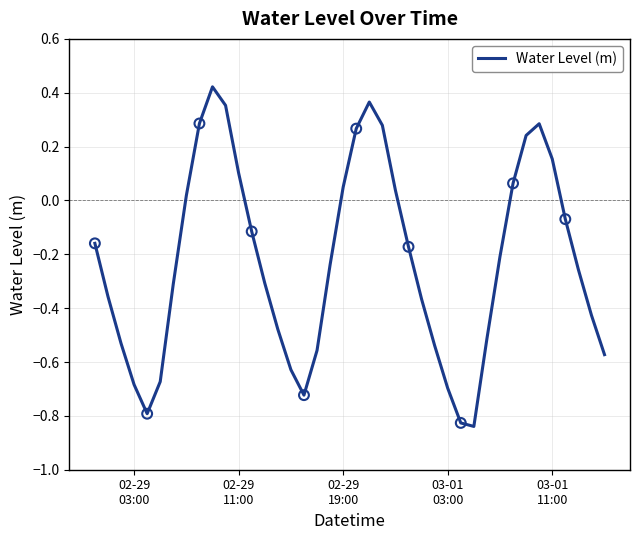

What is the difference between the maximum and minimum values?

1.3